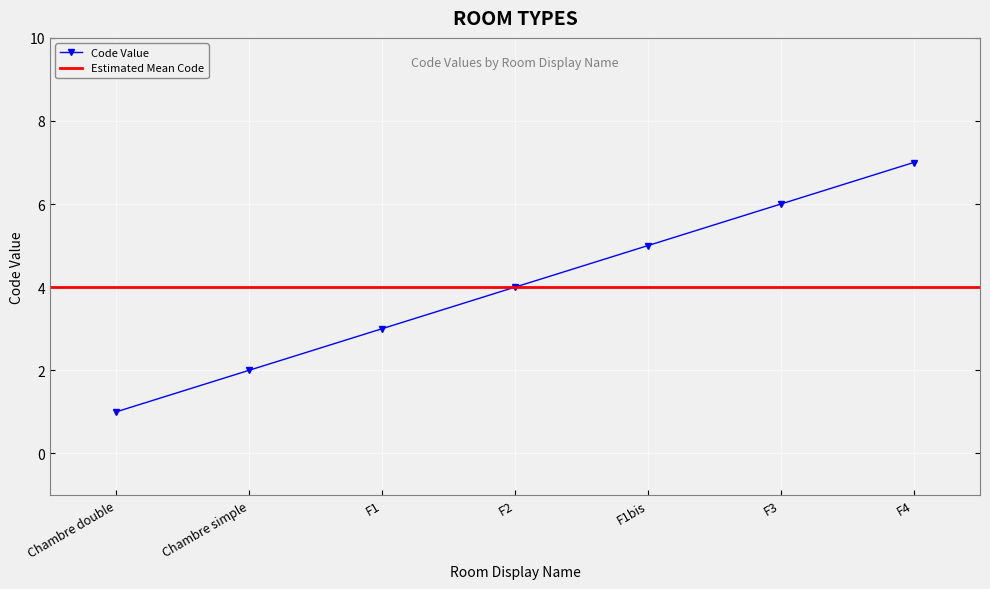

Is it true that the value at F4 is 11?

False